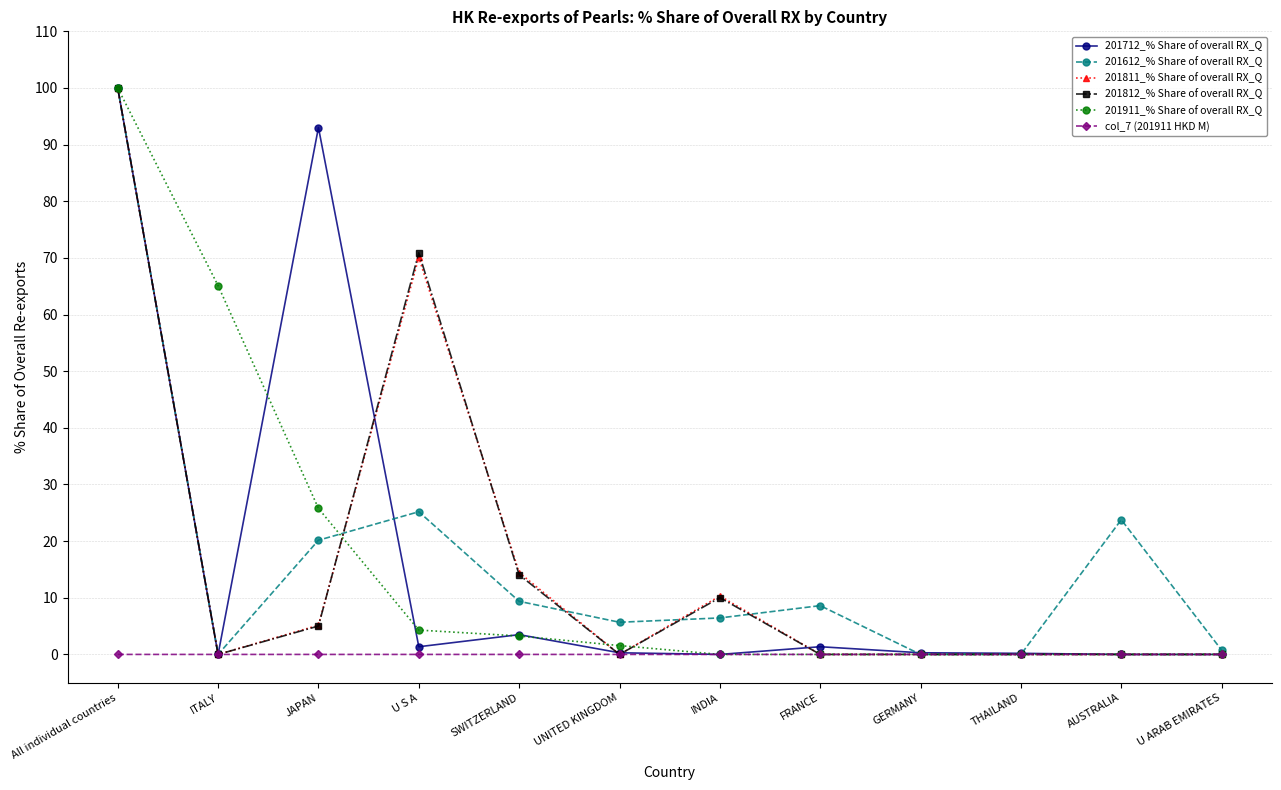

At how many categories does at least one series exceed 52?

4